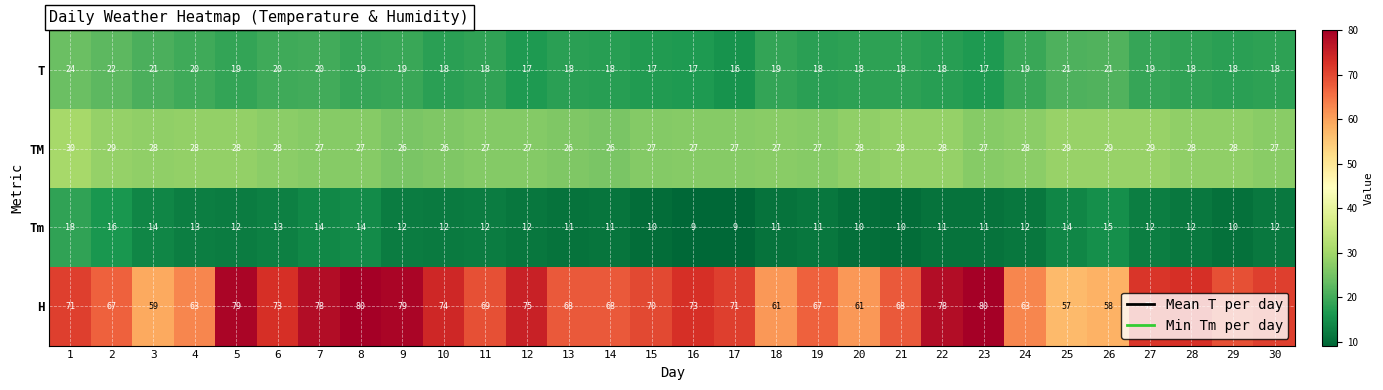

What is the sum of the T values at 10 and 22?

36